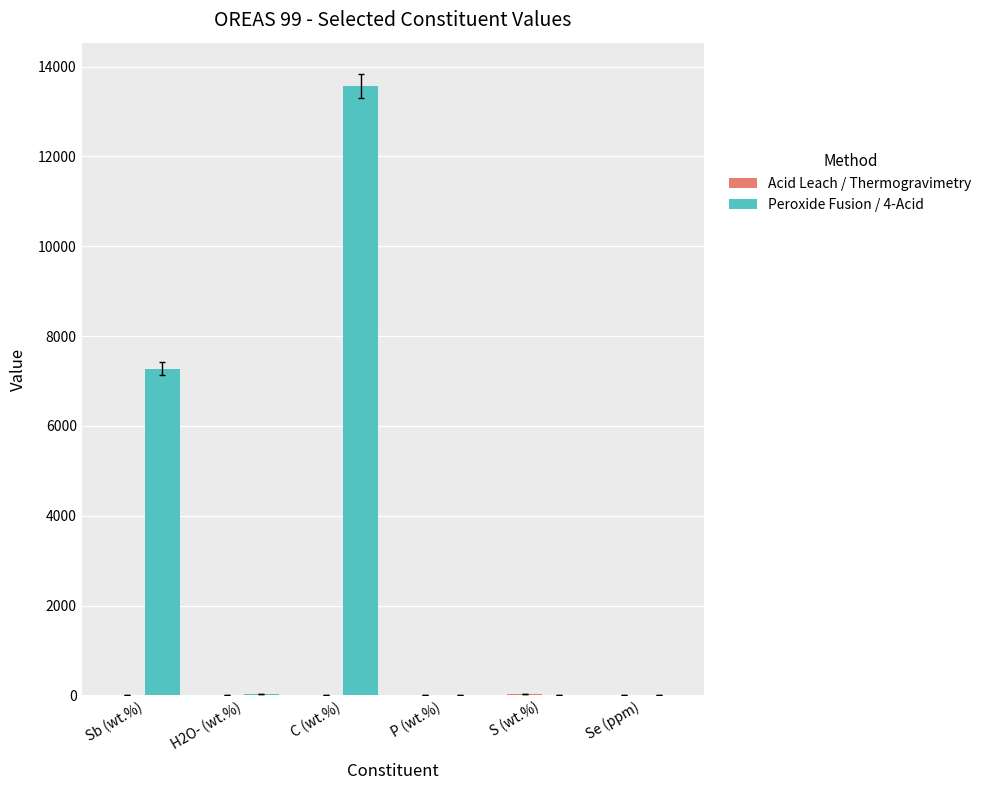

At which label does Peroxide Fusion / 4-Acid reach its peak?

C (wt.%)